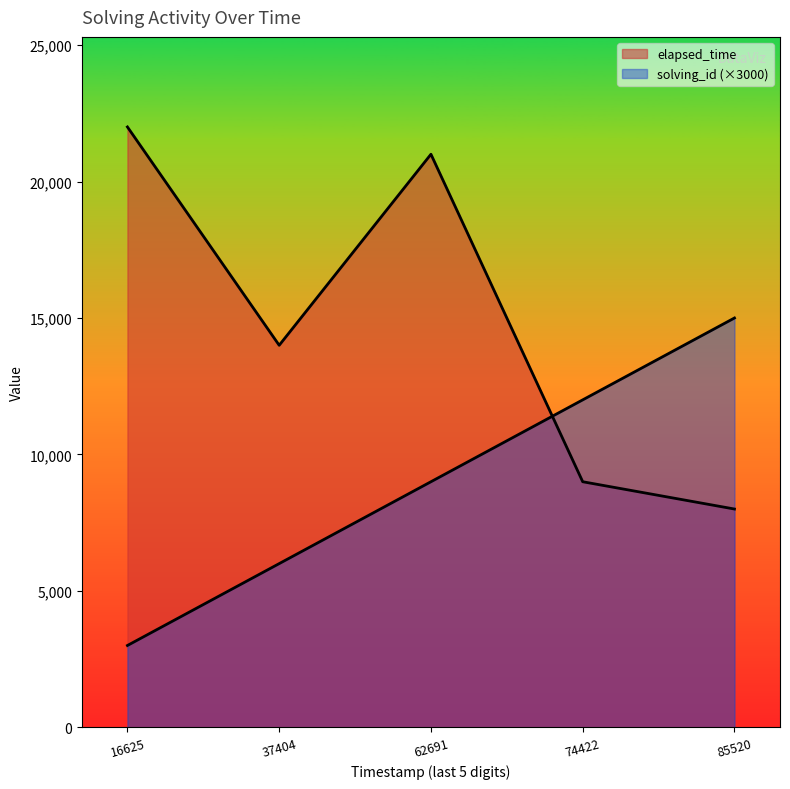

At which category is the sum across all series the highest?

62691